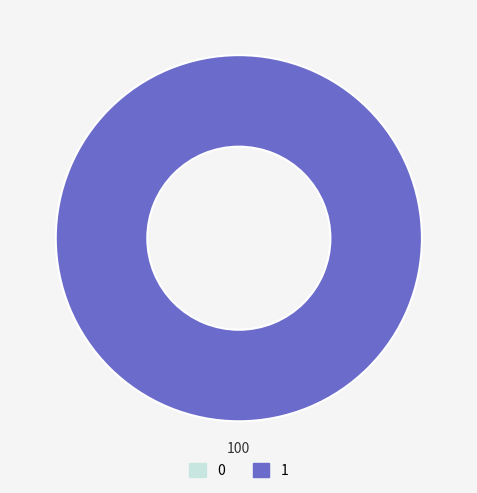

How many slices are in this pie chart?

2